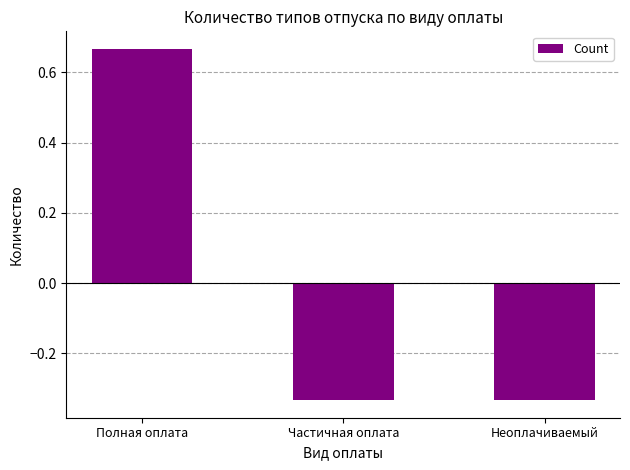

The value at Полная оплата is 0.3. True or false?

False